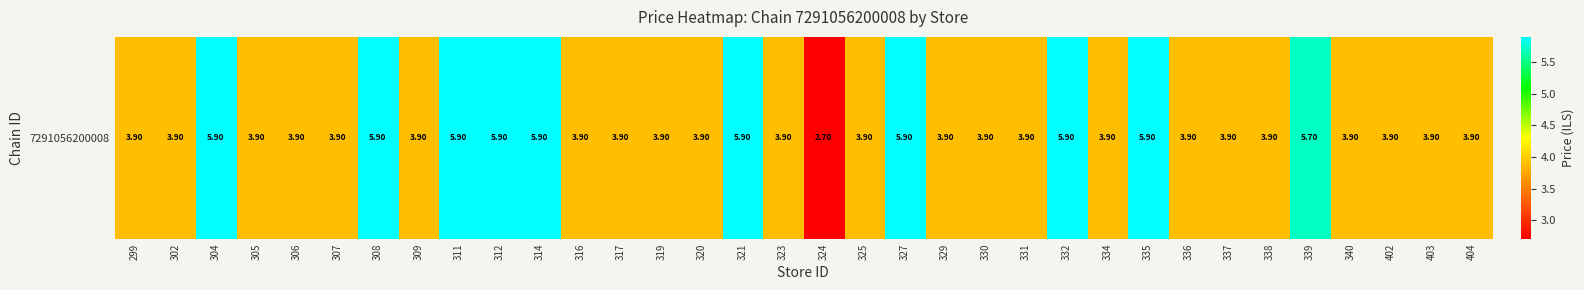

Approximately how many times larger is the value at 335 compared to 319?

1.5